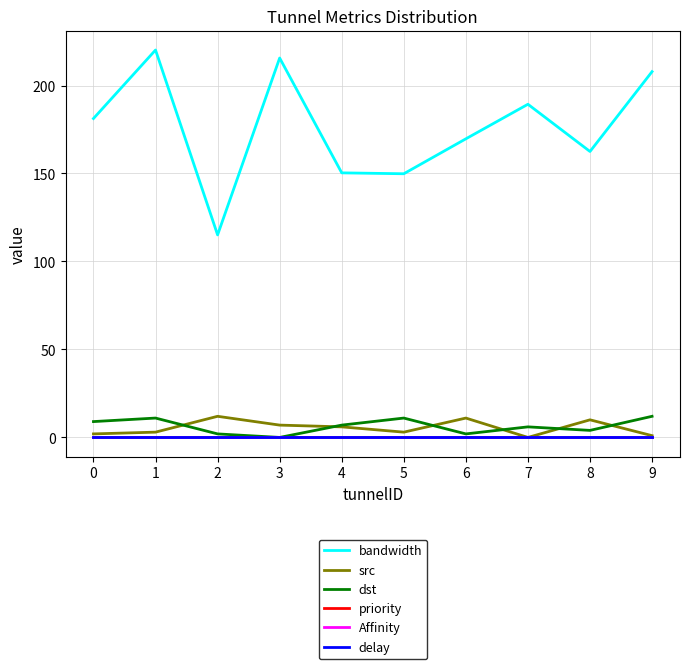

Is the value of src at 2 greater than the value of Affinity at 0?

Yes